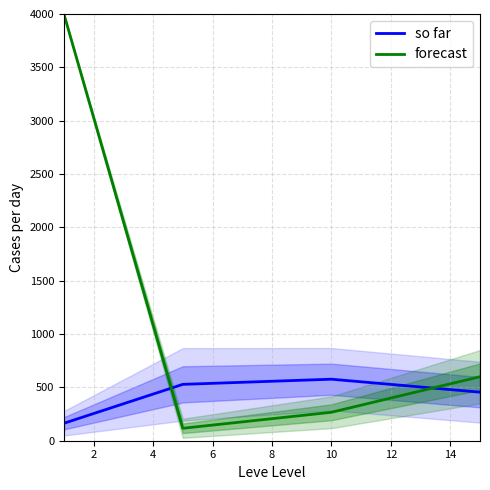

How many data points in forecast are above 600?

1